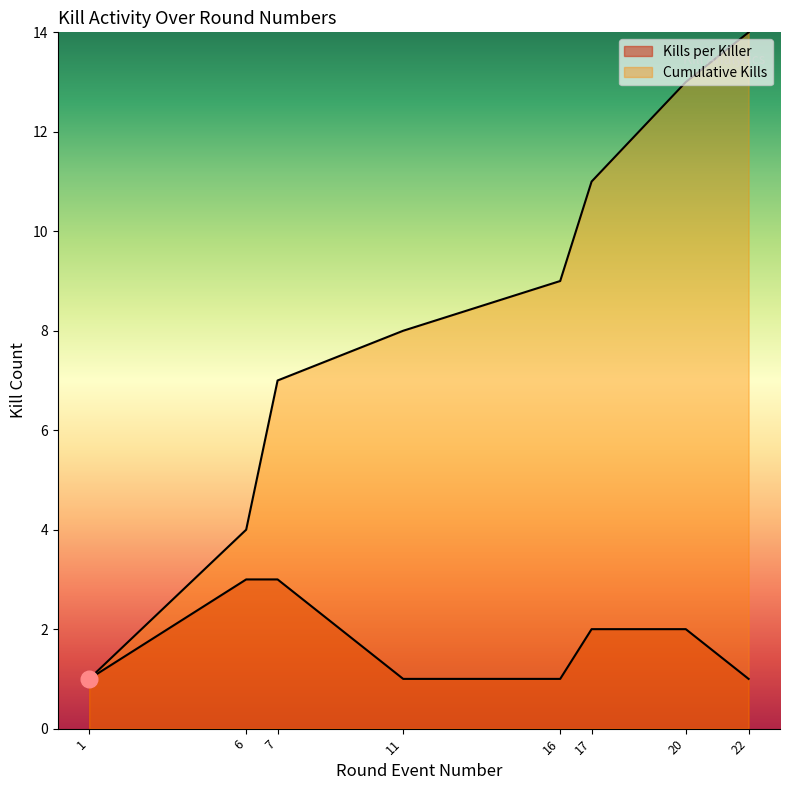

How many lines are shown in the chart?

2